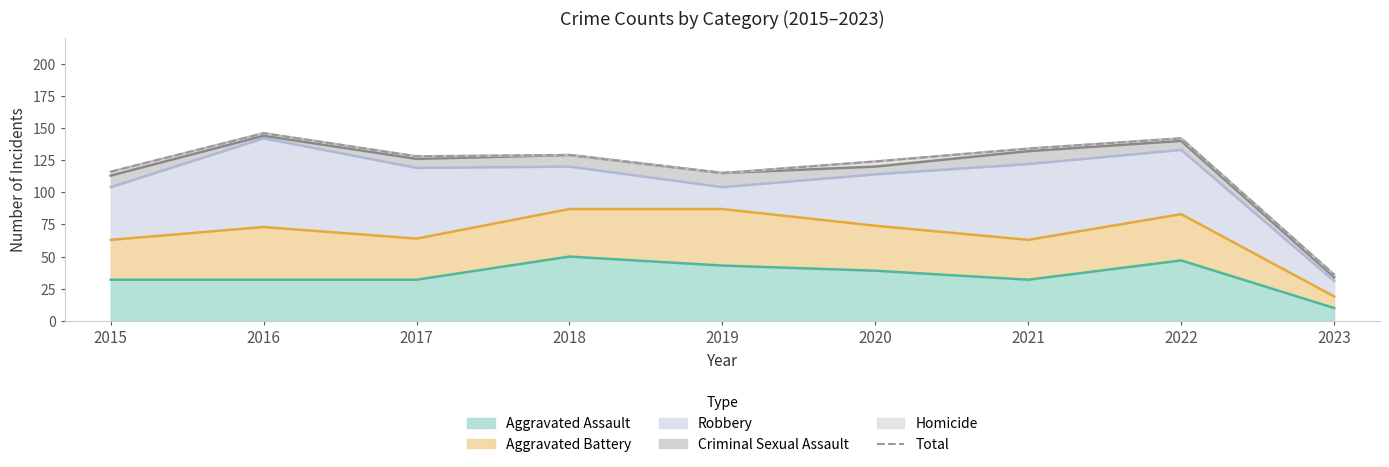

At which category does the chart reach its peak across all series?

2016